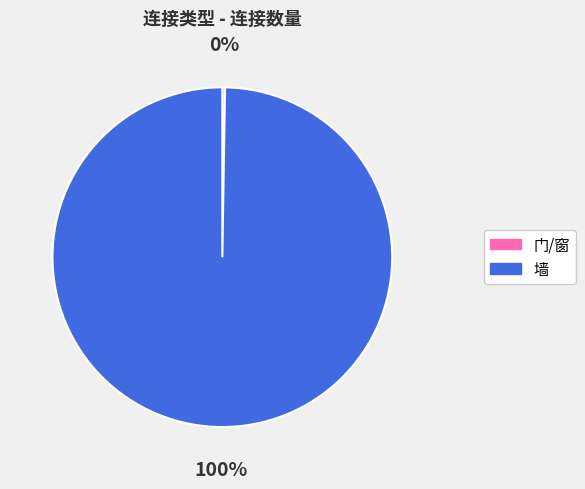

To the nearest percent, what is the average slice percentage?

50%